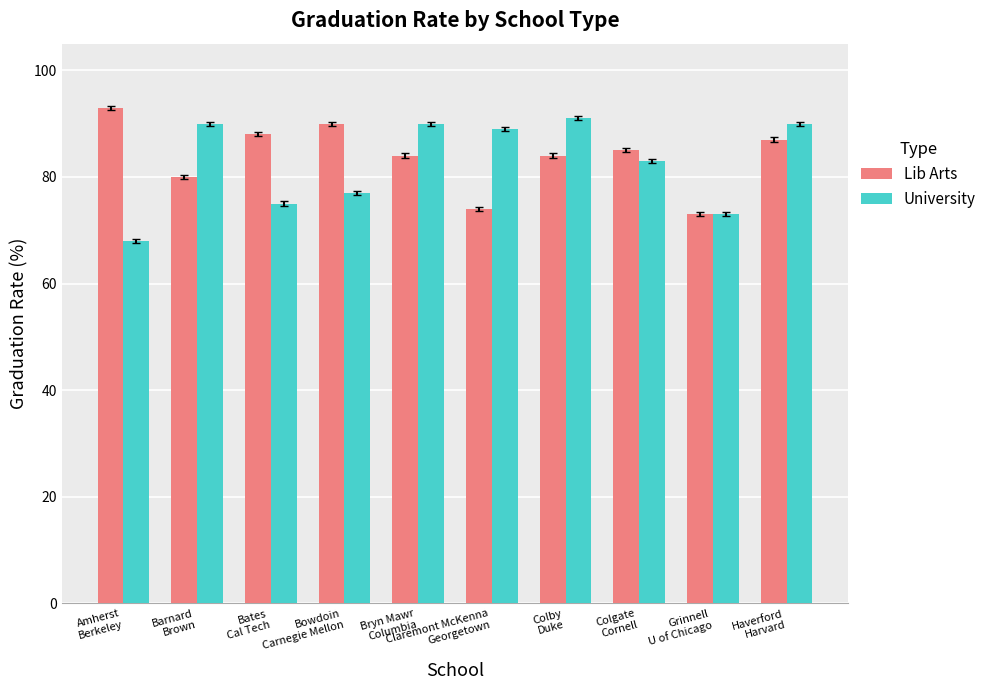

What is the greatest value displayed?

93